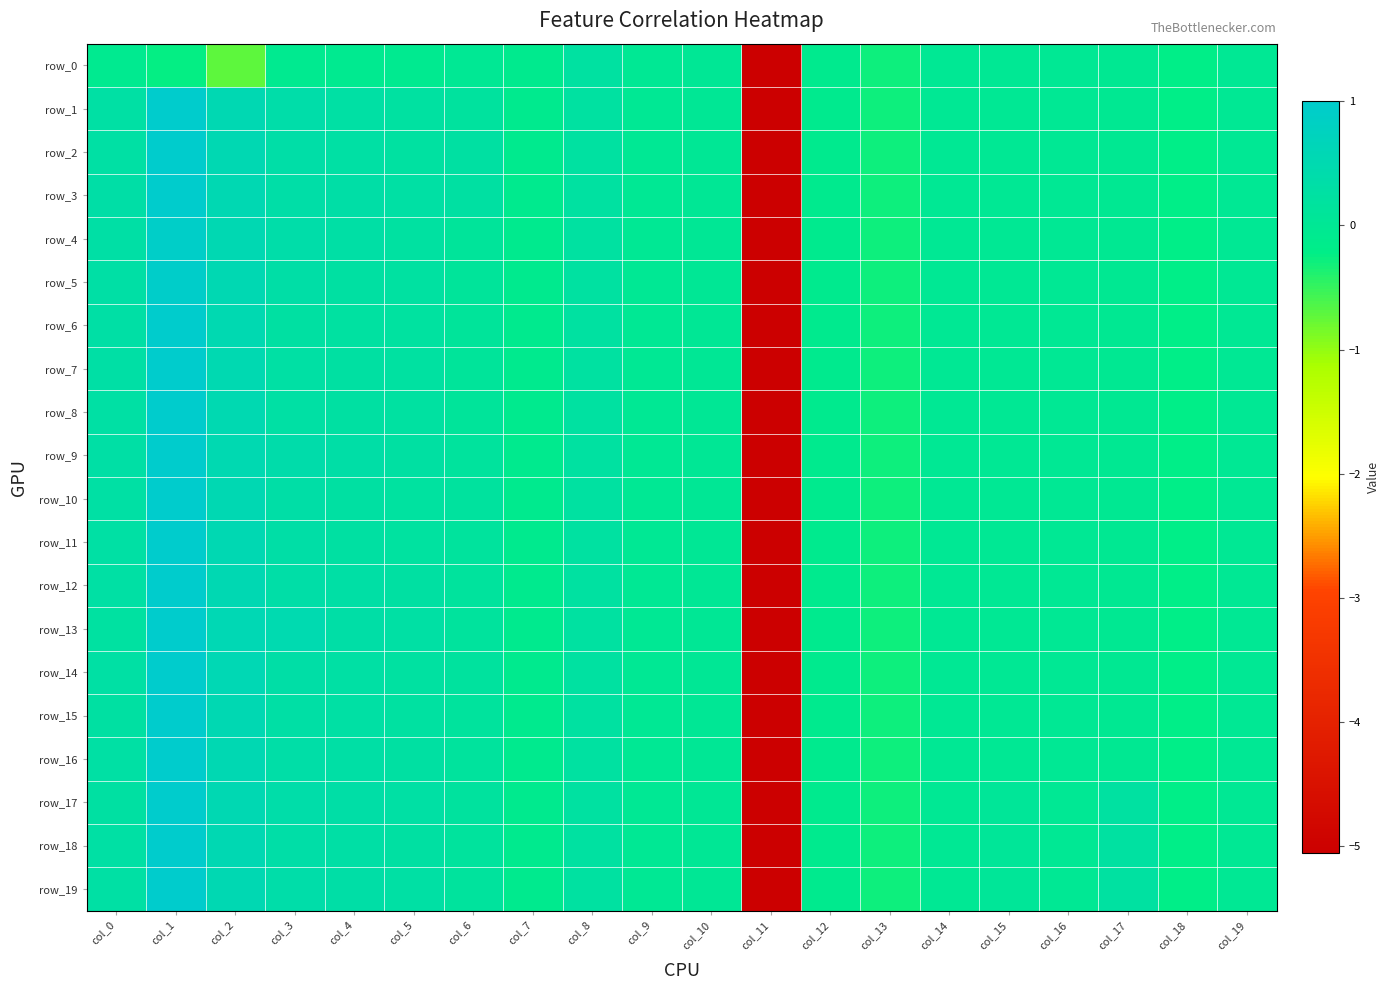

How many categories are shown in the chart?

20